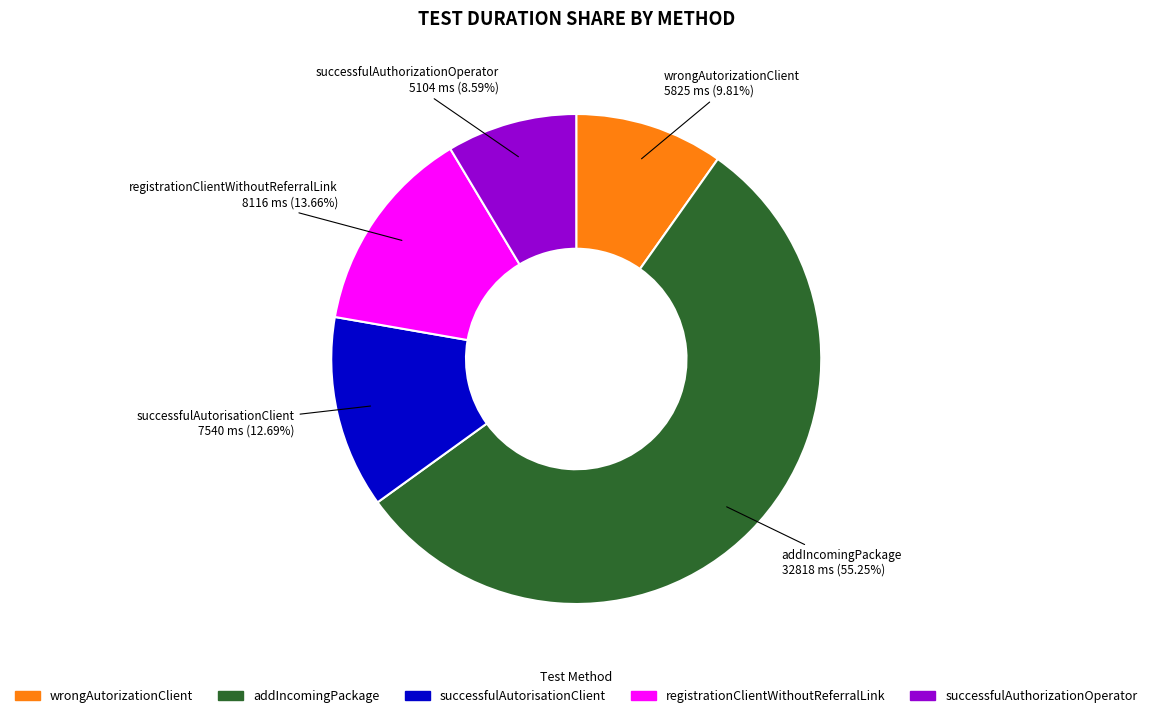

How many slices are in this pie chart?

5